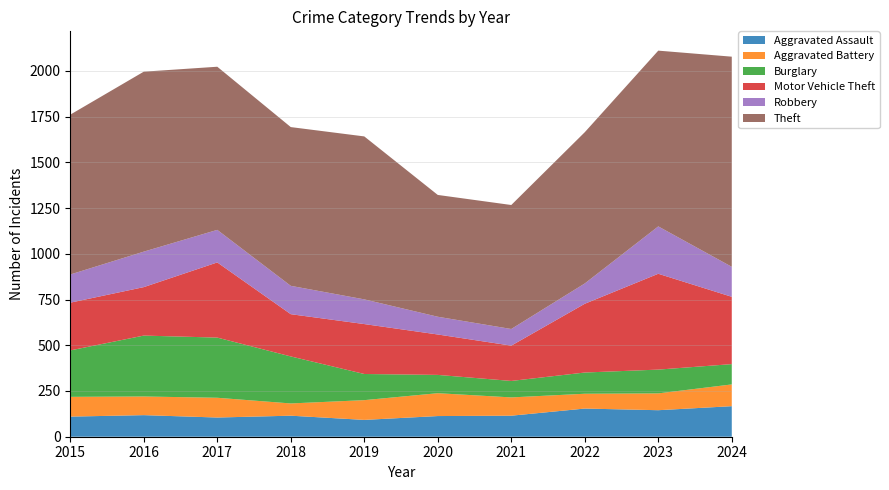

Reading right to left, what are all the values shown in this chart?

Aggravated Assault: 2024=167	2023=145	2022=154	2021=115	2020=113	2019=92	2018=115	2017=105	2016=118	2015=110
Aggravated Battery: 2024=119	2023=92	2022=81	2021=100	2020=125	2019=108	2018=67	2017=108	2016=102	2015=108
Burglary: 2024=111	2023=130	2022=116	2021=90	2020=100	2019=143	2018=257	2017=329	2016=333	2015=254
Motor Vehicle Theft: 2024=368	2023=524	2022=376	2021=193	2020=221	2019=273	2018=231	2017=411	2016=265	2015=261
Robbery: 2024=164	2023=259	2022=111	2021=91	2020=97	2019=135	2018=155	2017=178	2016=194	2015=154
Theft: 2024=1149	2023=961	2022=827	2021=678	2020=666	2019=891	2018=868	2017=892	2016=984	2015=874